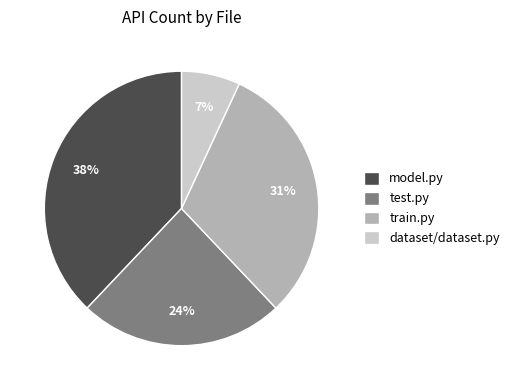

Between train.py and model.py, which is larger?

model.py